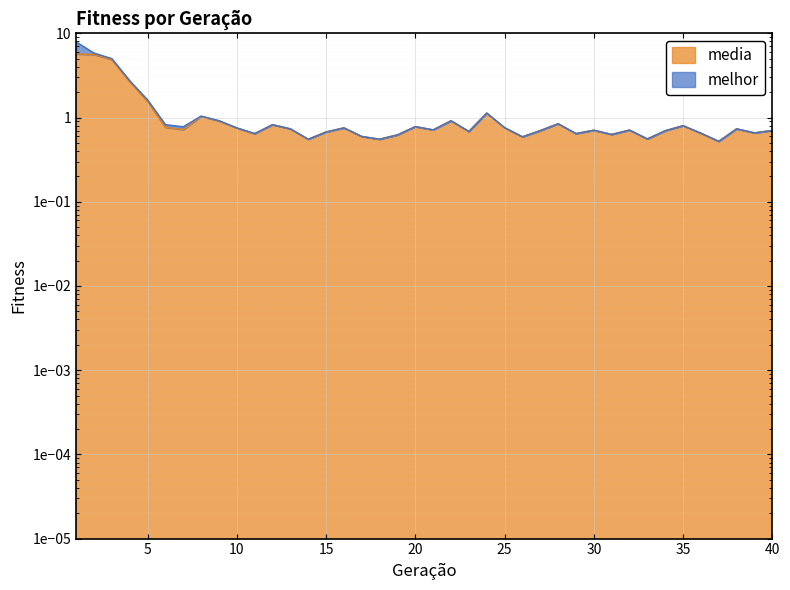

Reading left to right, extract all data points from this chart.

5.7	5.6	4.9	2.7	1.6	0.8	0.7	1.0	0.9	0.7	0.6	0.8	0.7	0.6	0.7	0.8	0.6	0.6	0.6	0.8	0.7	0.9	0.7	1.1	0.8	0.6	0.7	0.8	0.6	0.7	0.6	0.7	0.6	0.7	0.8	0.7	0.5	0.7	0.7	0.7